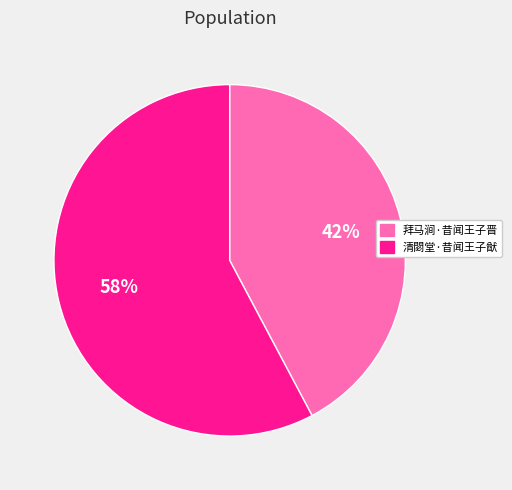

To the nearest percent, what is the difference between the largest and smallest slice percentages?

16%